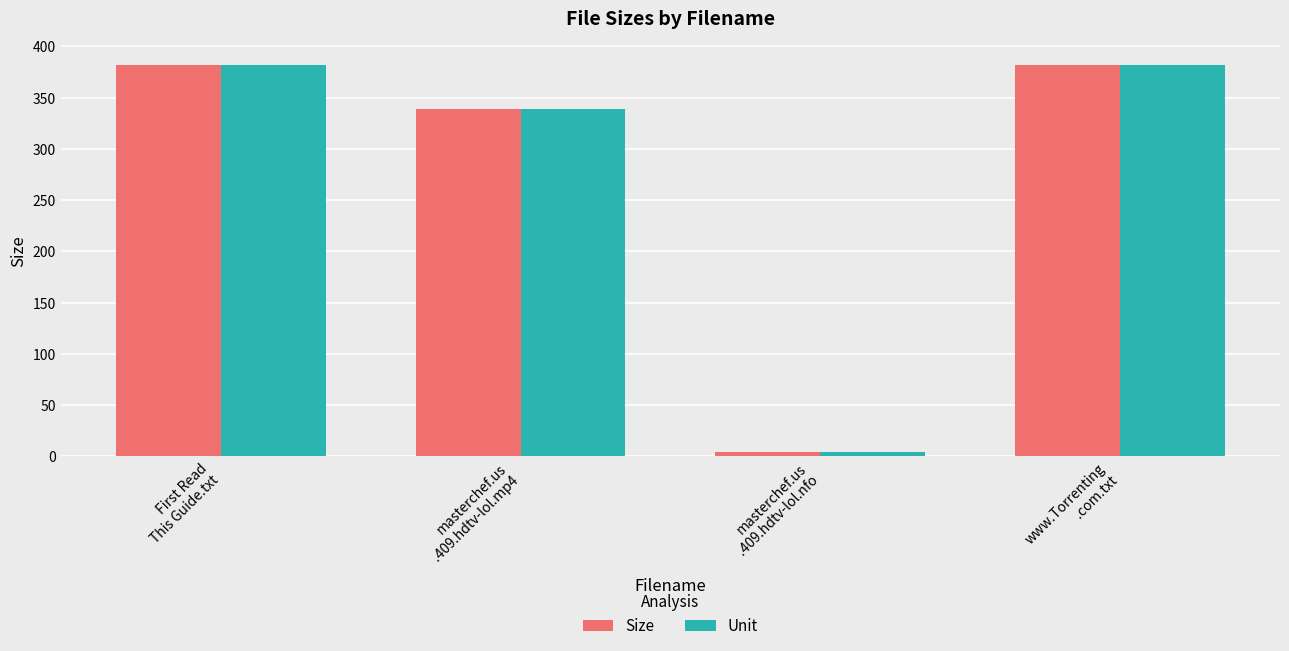

What are all the series names shown in the legend?

Size, Unit